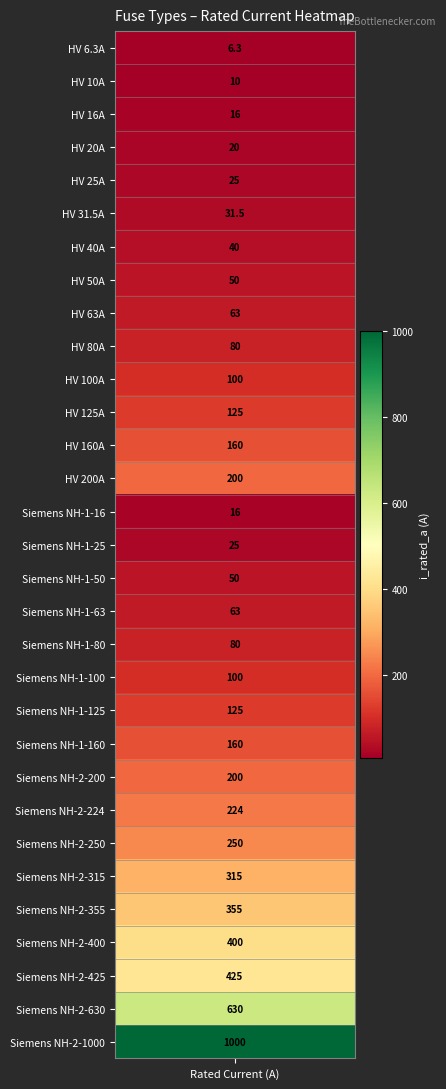

The value at 17 is 102.4. True or false?

False